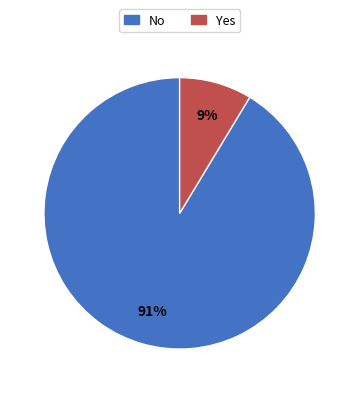

Which category has the biggest portion of the pie?

No